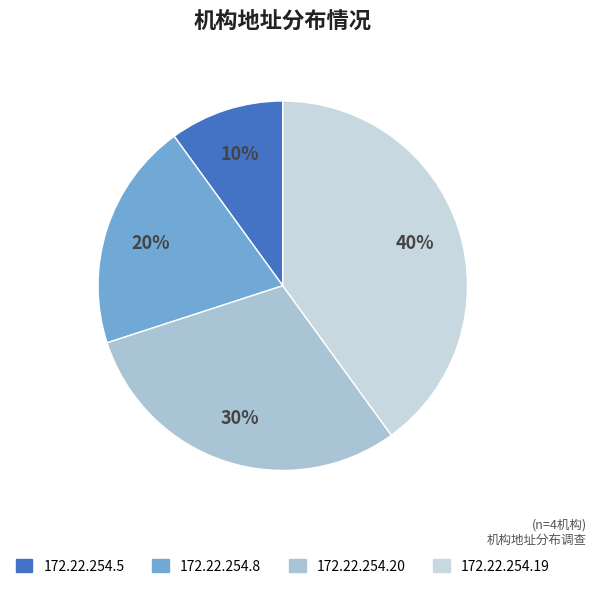

Which slice is the smallest?

172.22.254.5